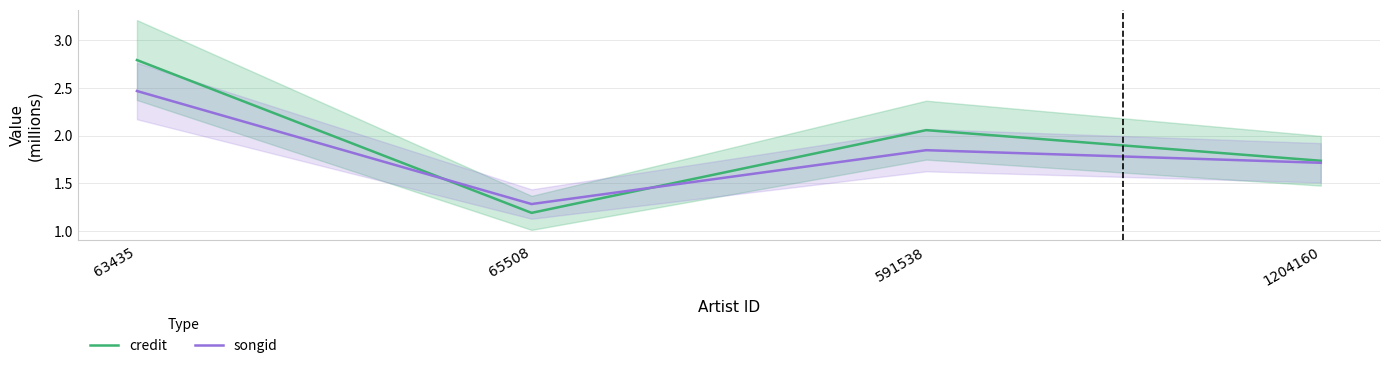

Is this an area chart (filled region under the line)?

No